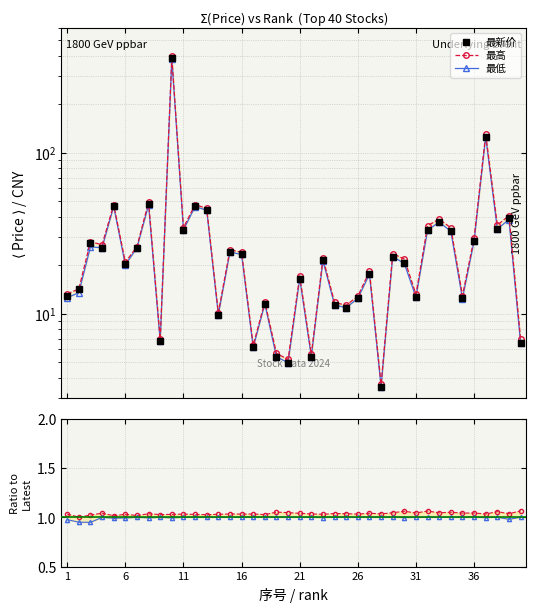

What is the difference between the maximum and minimum values in the 最新价 series?

382.2